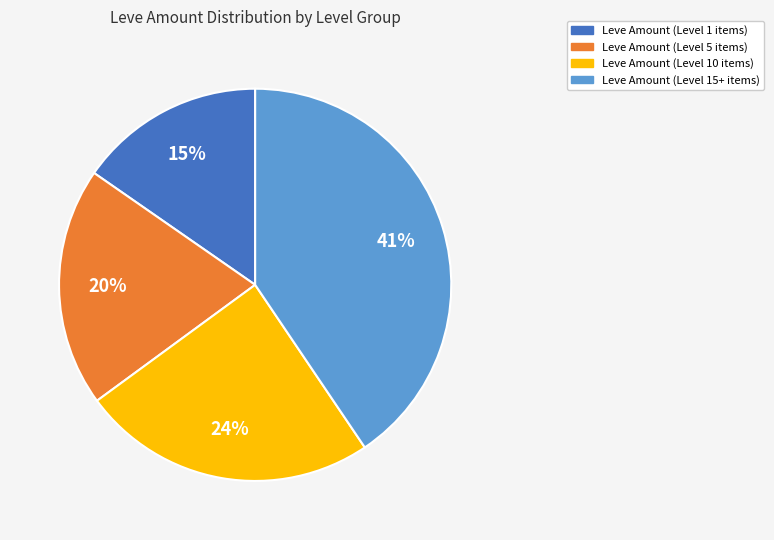

Which has a higher value, Leve Amount (Level 5 items) or Leve Amount (Level 15+ items)?

Leve Amount (Level 15+ items)